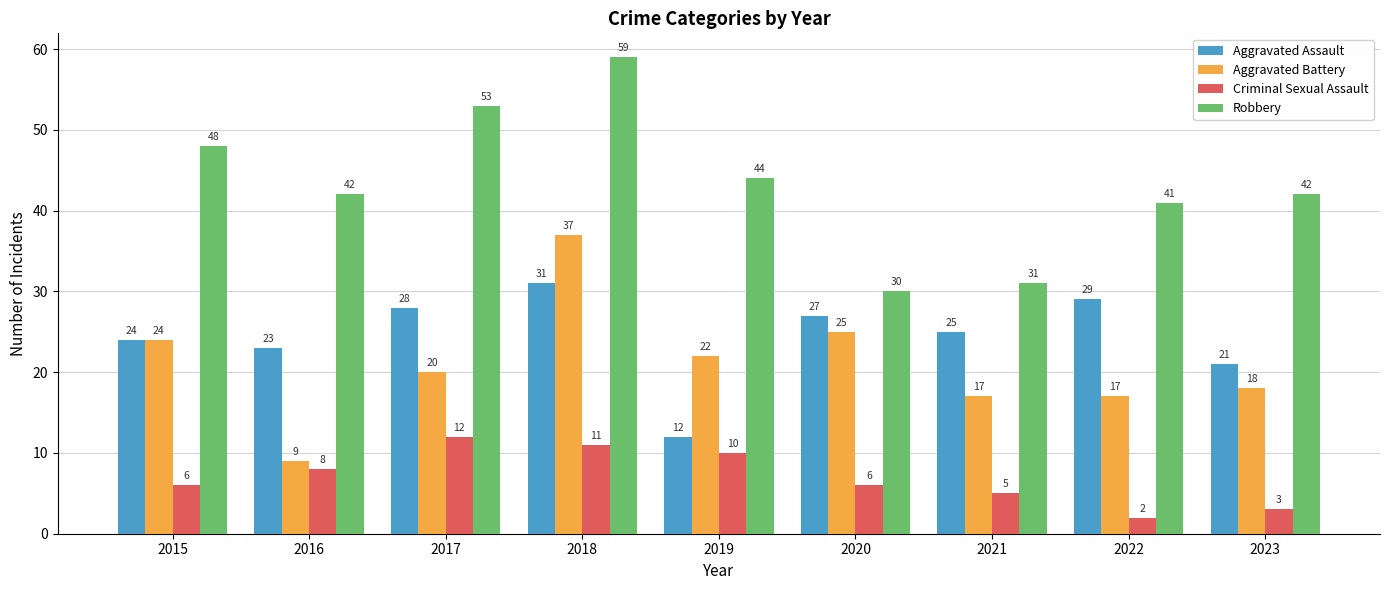

Read the Robbery value at 2023, to the nearest 5.

40